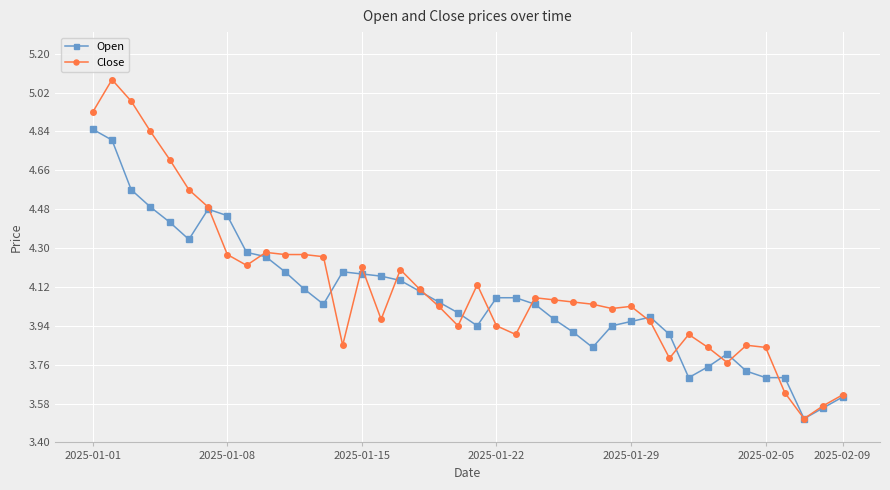

True or false: Close has more than 0 points higher than both neighbors.

True